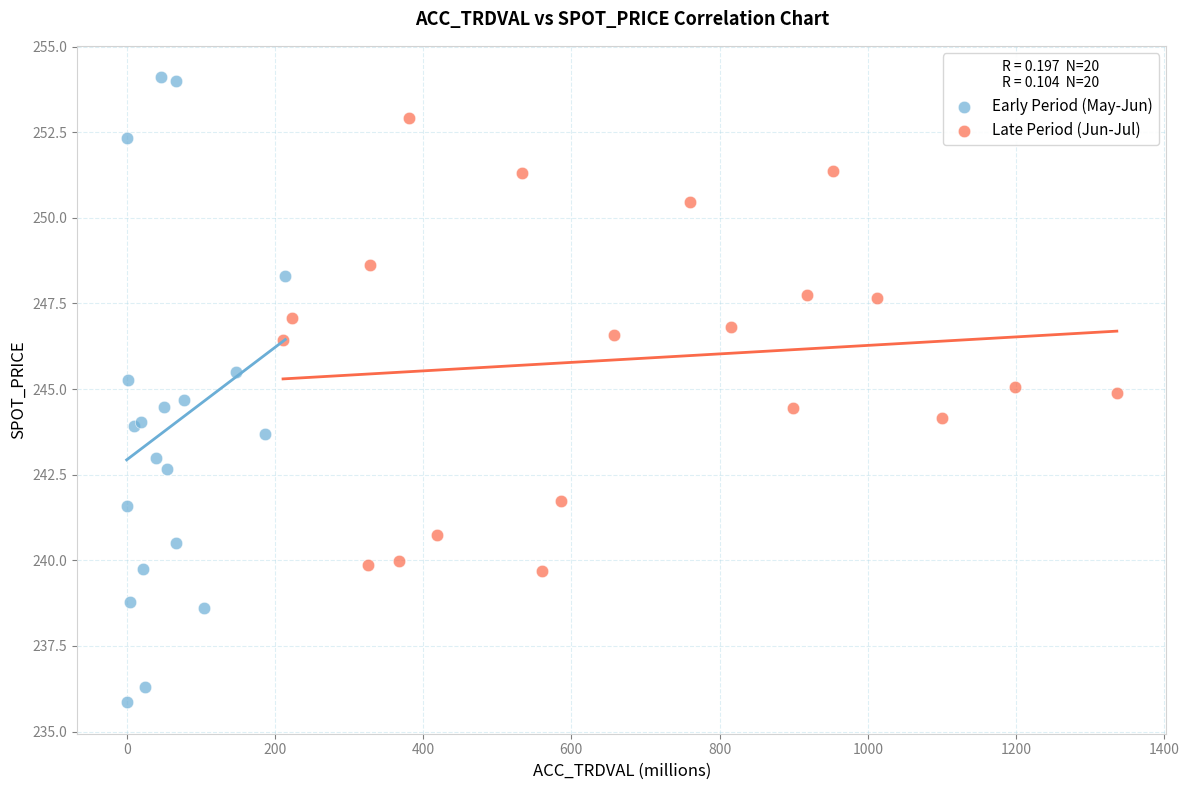

Which series contains the lowest Y value?

Early Period (May-Jun)